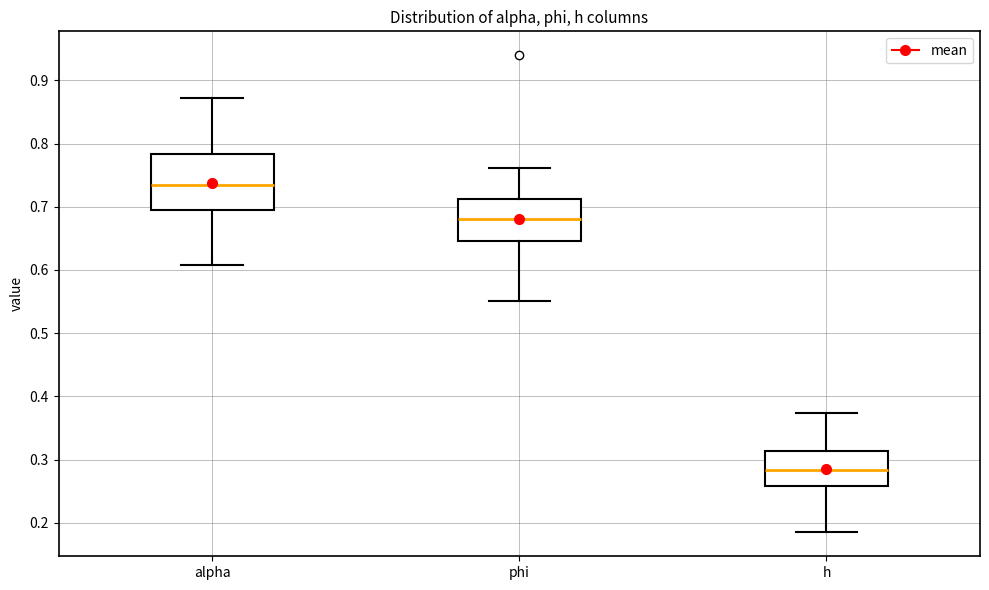

Reading left to right, transcribe this box plot: for each box, give where its median line is, the range the box spans, and where its two whiskers end, as read against the y-axis. The values are not printed on the chart, so give them approximately, as read against the axis.

alpha: median 0.74, box 0.69 to 0.78, whiskers 0.61 to 0.87
phi: median 0.68, box 0.65 to 0.71, whiskers 0.55 to 0.76
h: median 0.28, box 0.26 to 0.31, whiskers 0.18 to 0.37